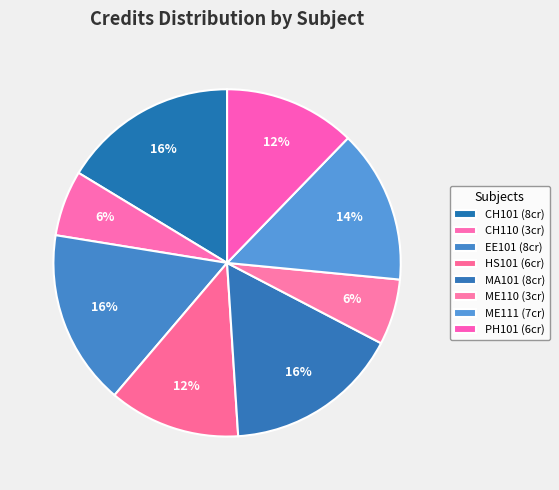

Count the number of slices in the pie.

8